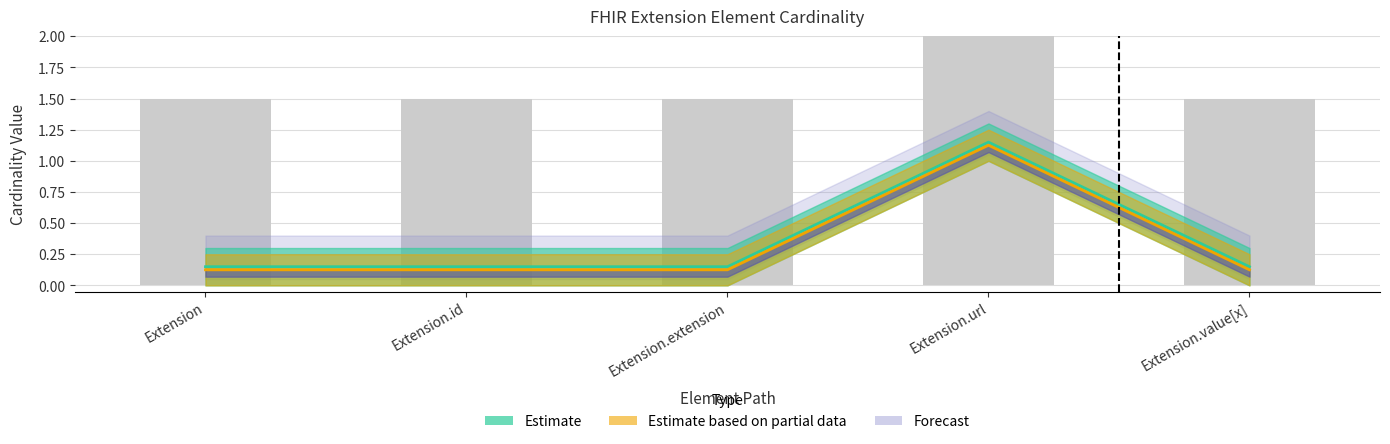

At which category does the chart reach its peak across all series?

Extension.url